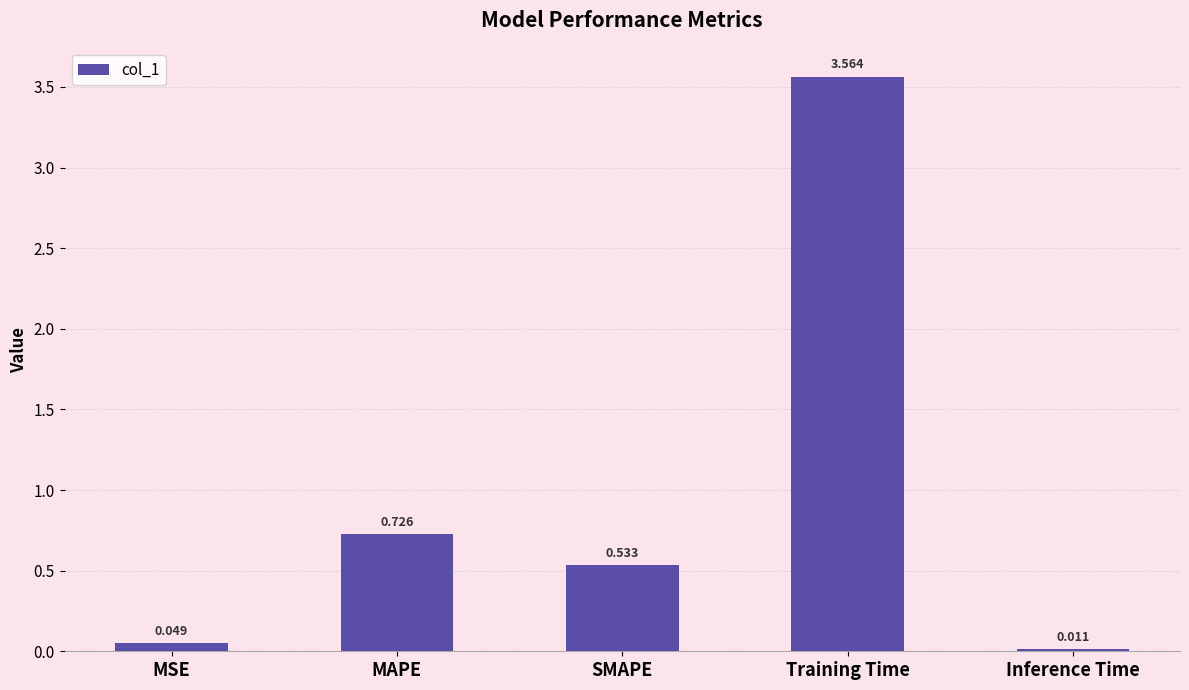

Where is the data nearest to the value 1?

MAPE